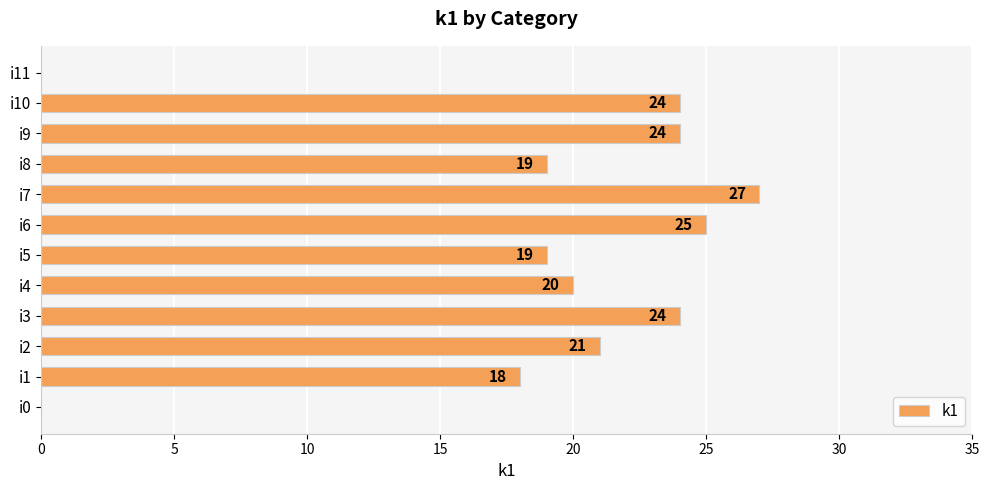

What is the sum of the values at i11 and i9?

24